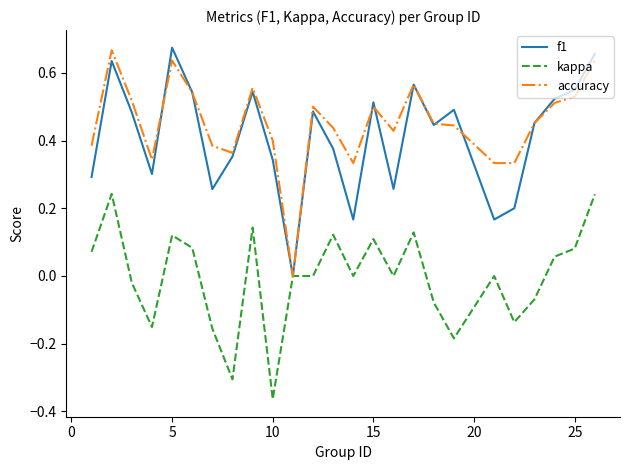

Is it true that kappa equals 0.2 at 15?

False